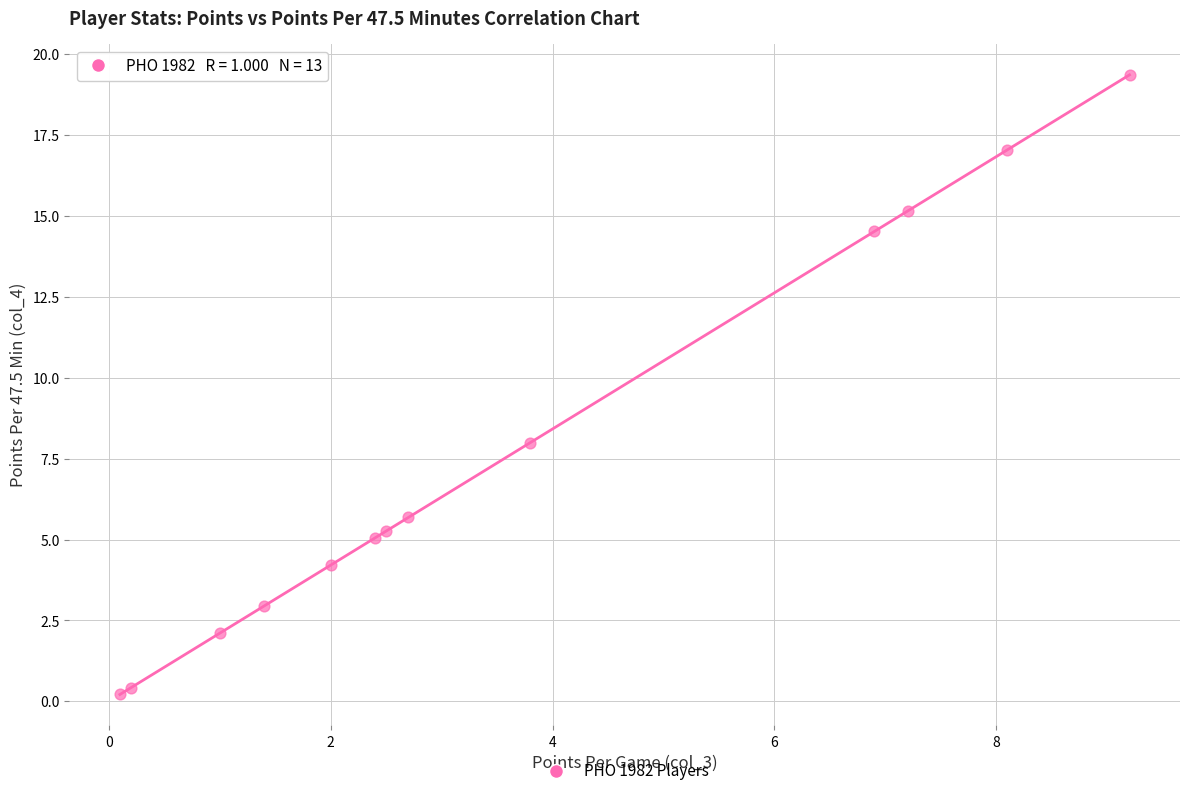

What Y value in the scatter plot is closest to 9?

8.0